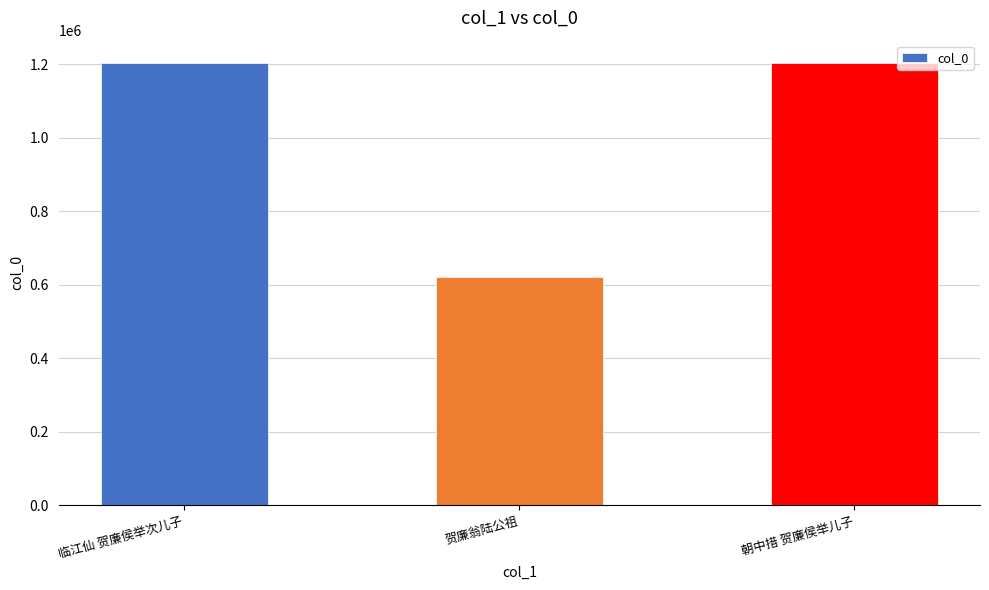

What is the approximate value at 临江仙 贺廉侯举次儿子?

1204309